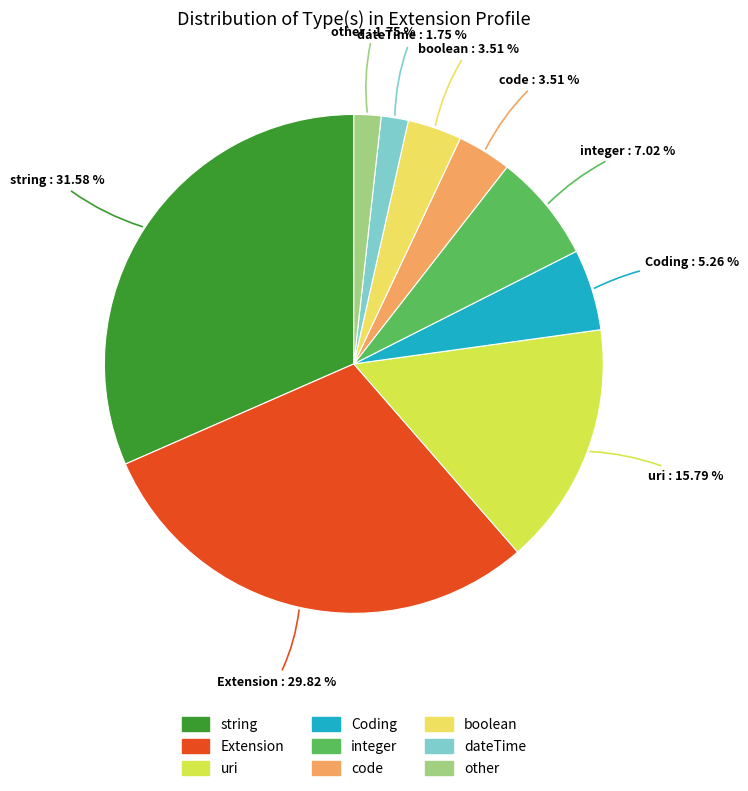

To the nearest percent, what portion does integer represent?

7%